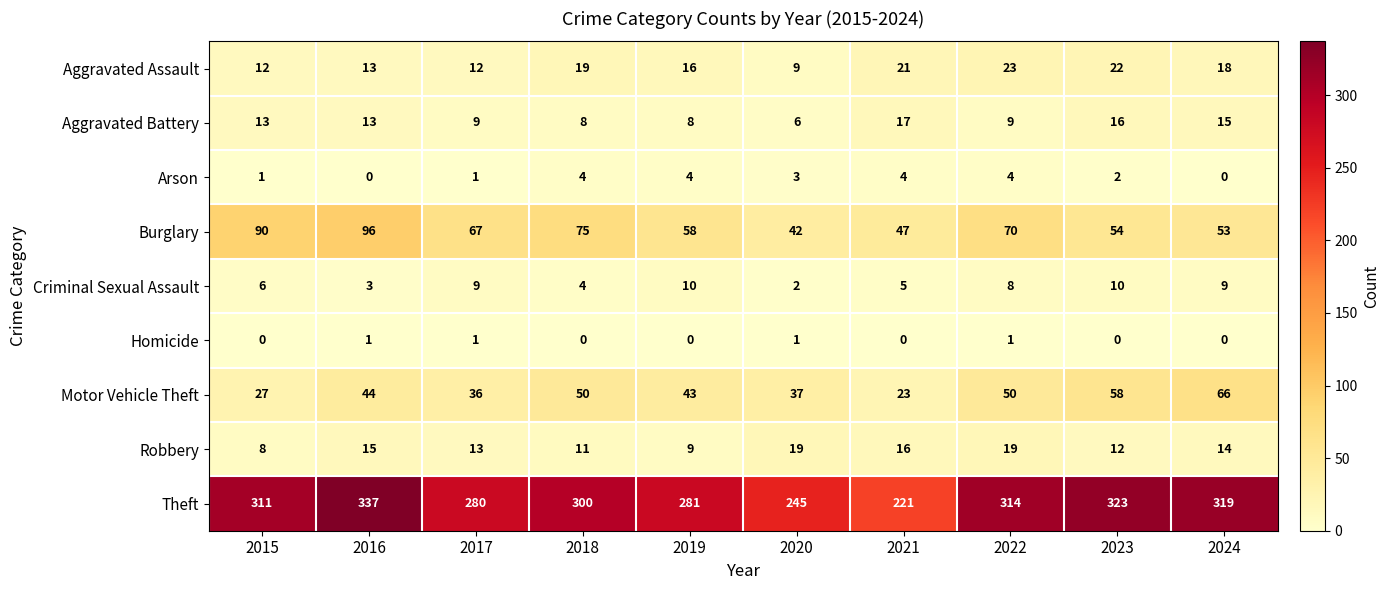

At which label is Criminal Sexual Assault closest to 6?

2015